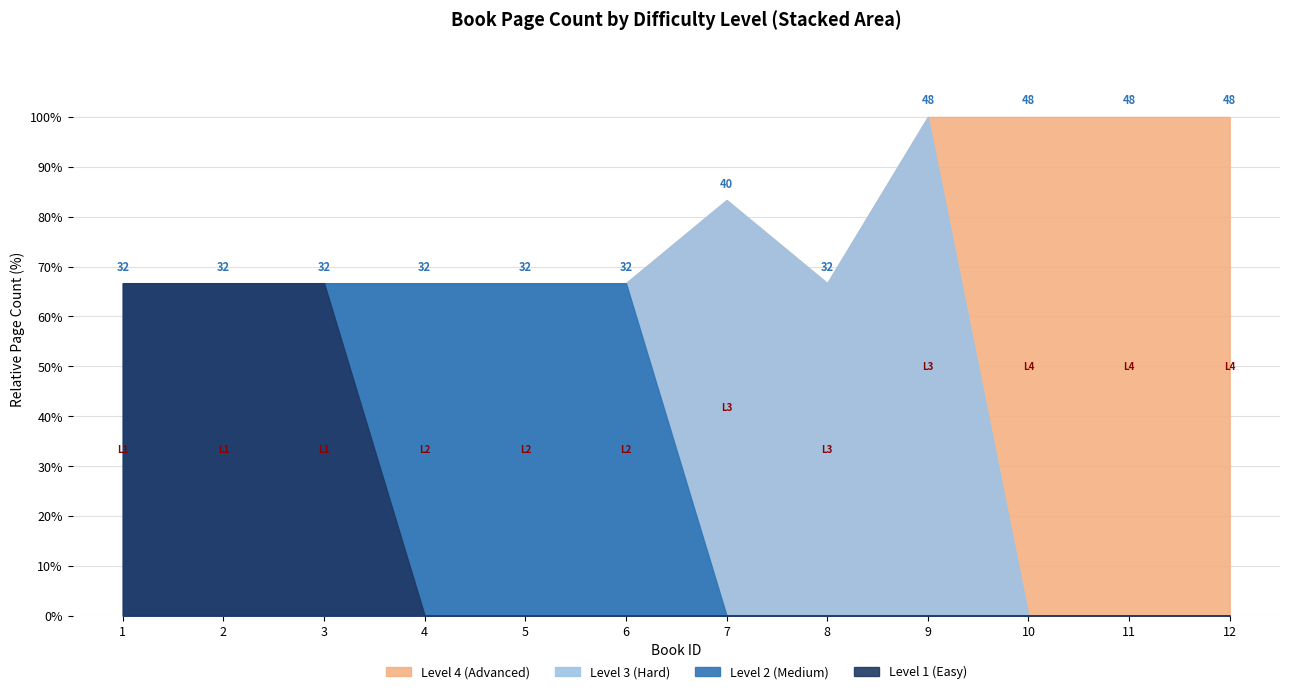

True or false: Level 4 (Advanced) and Level 2 (Medium) intersect in this chart.

False